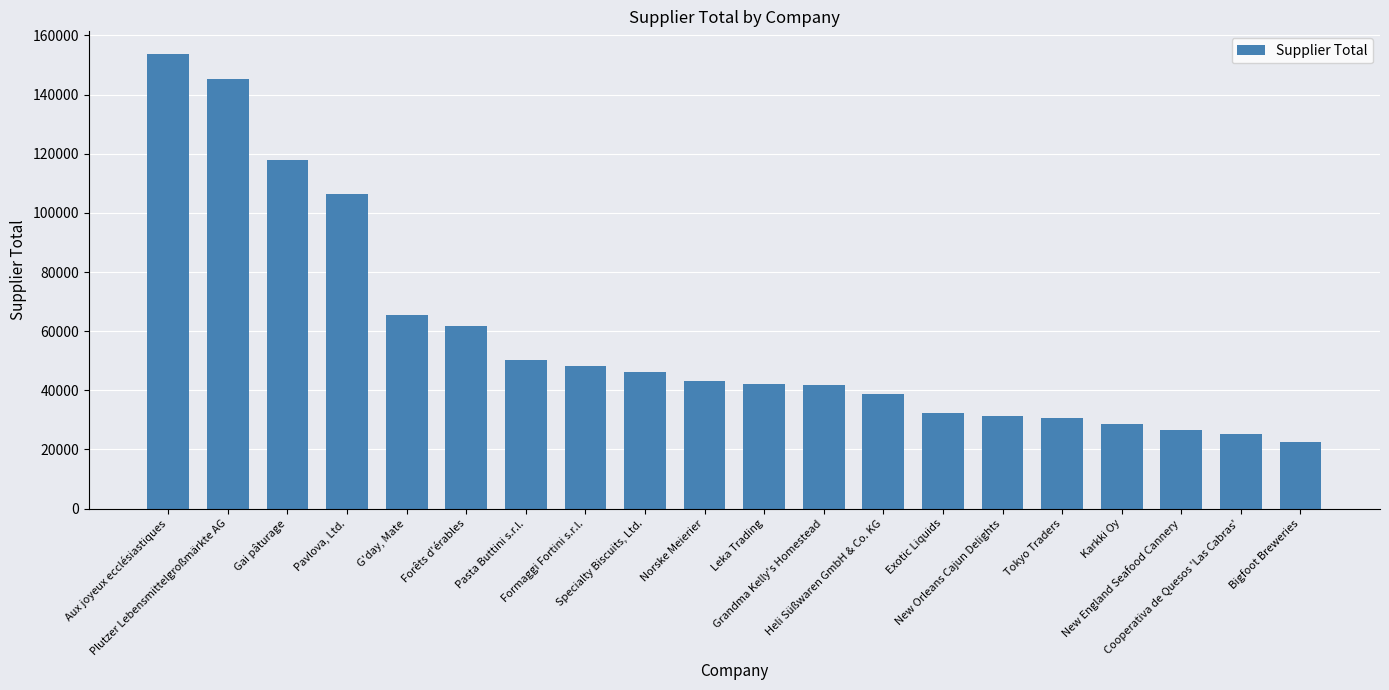

What is the difference between the maximum and minimum values?

131300.1